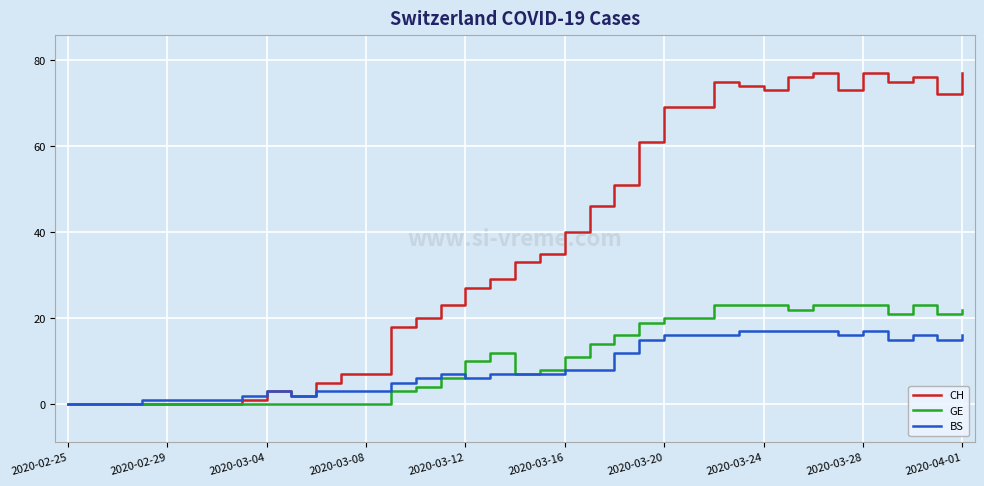

At how many categories does at least one series exceed 17?

24